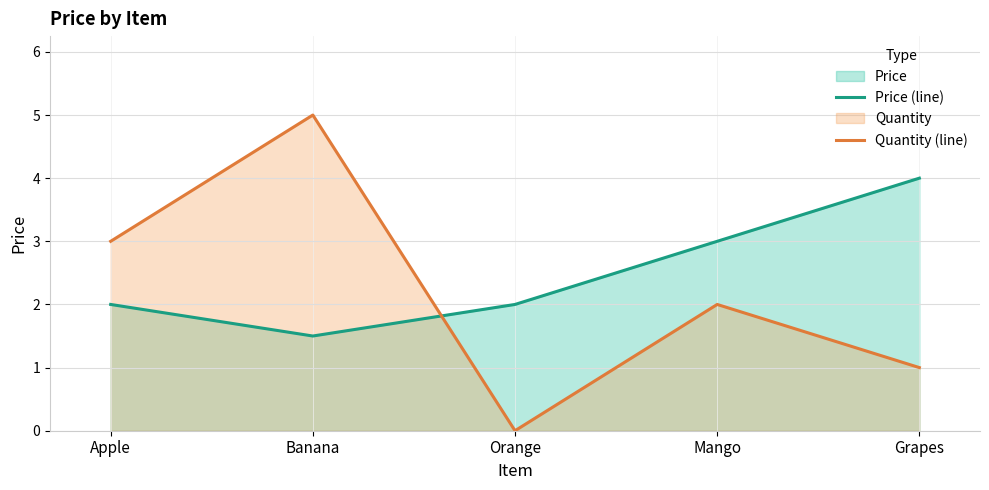

List the labels in order of Quantity (line) value, largest first.

Banana, Apple, Mango, Grapes, Orange